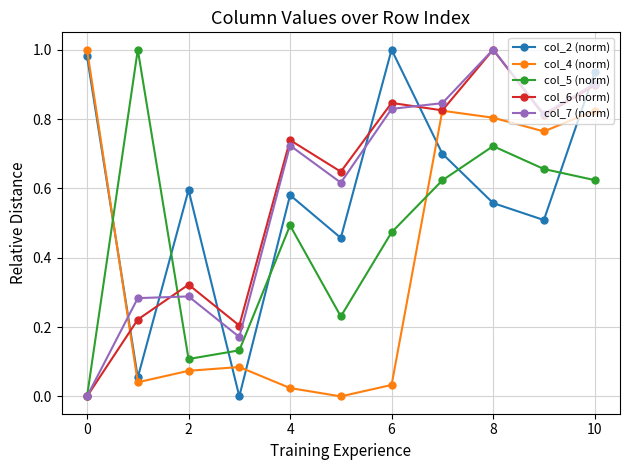

True or false: col_4 (norm) has more than 1 points higher than both neighbors.

True